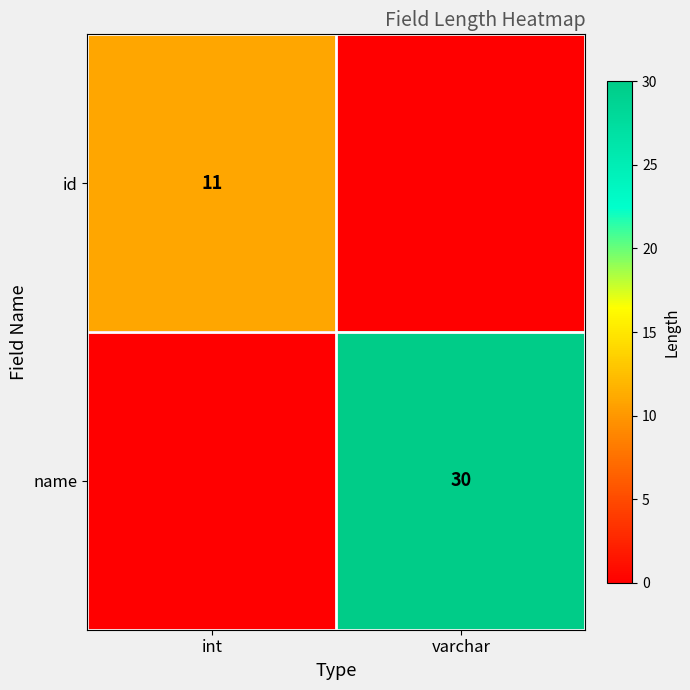

The id series shows 19 at int. True or false?

False